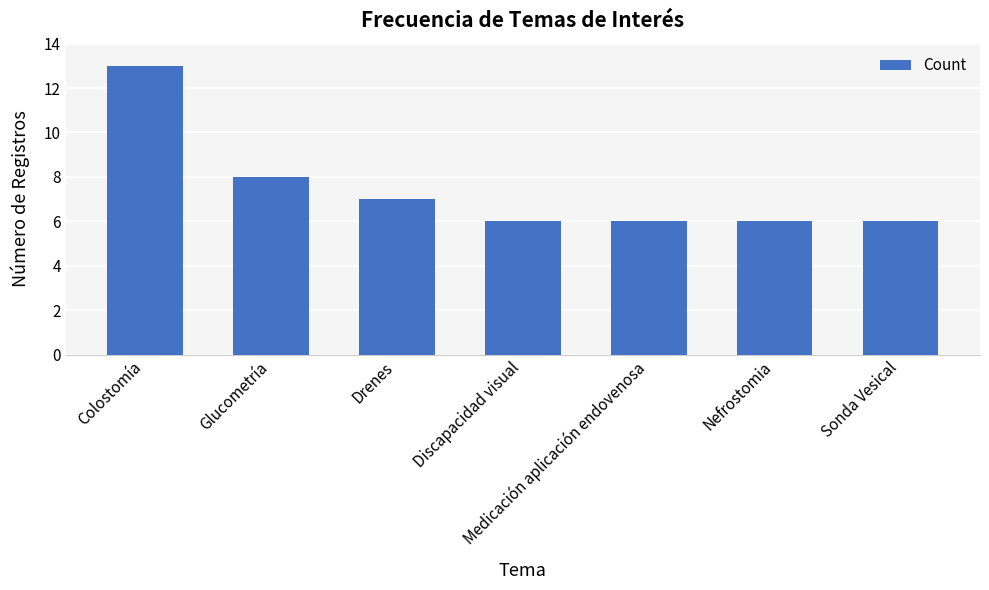

What is the smallest value displayed?

6